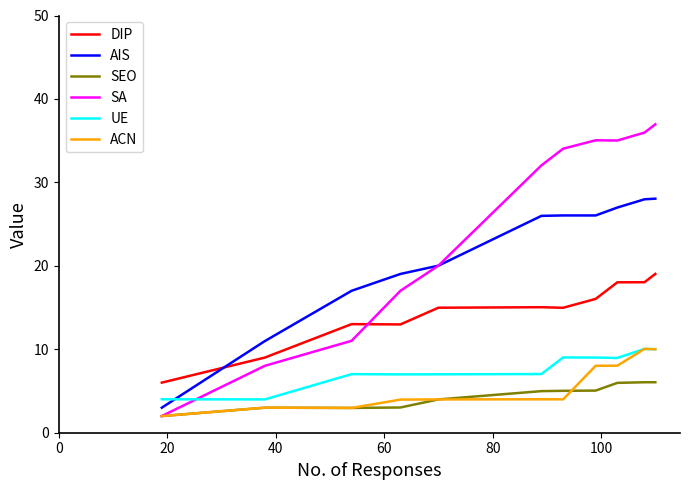

Which series has the largest range (max minus min)?

SA